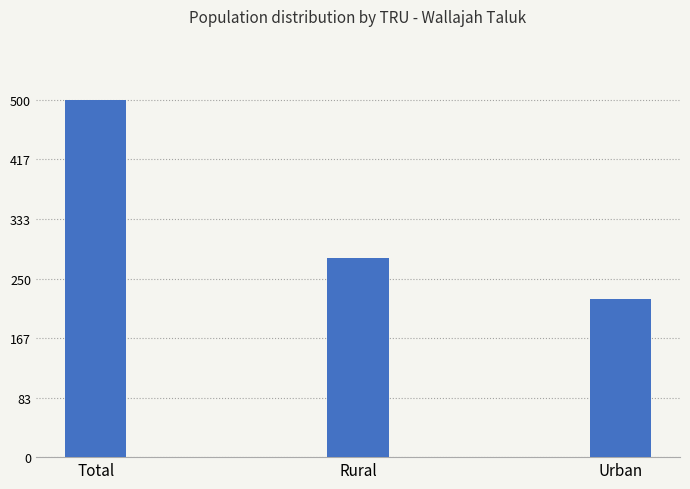

Where is the data nearest to the value 274212?

Rural